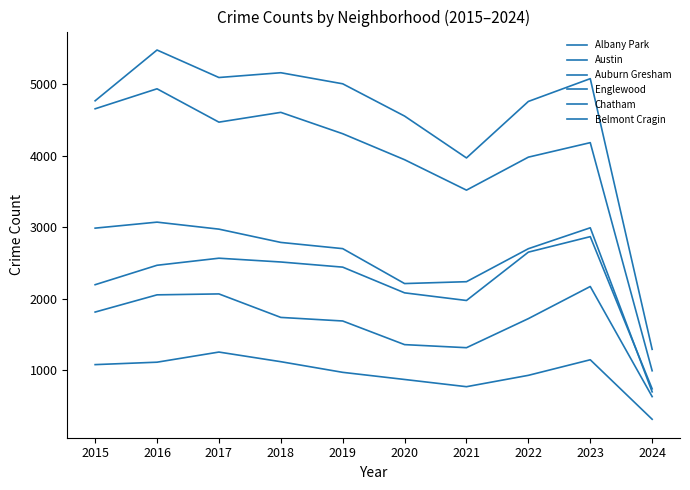

At which label does Englewood reach its minimum?

2024